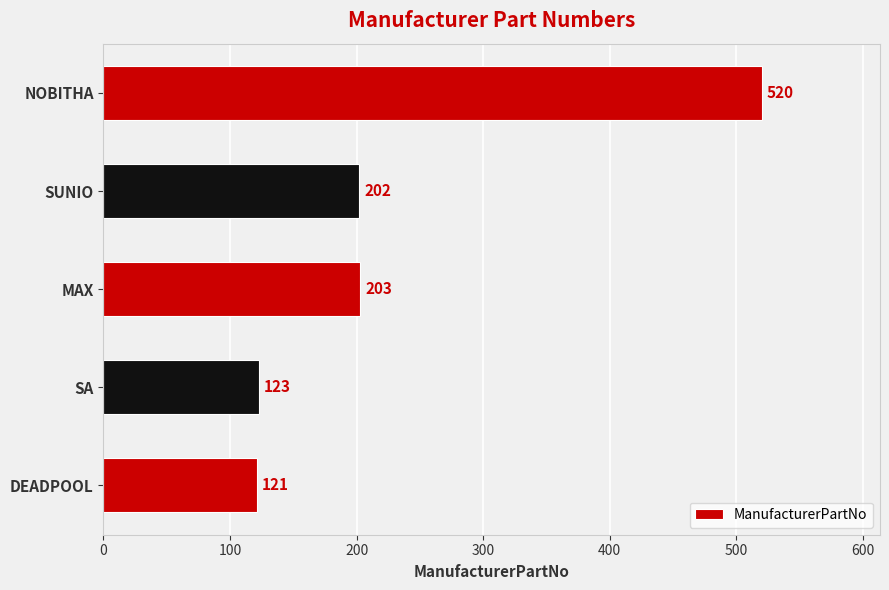

What is the sum of all values?

1169